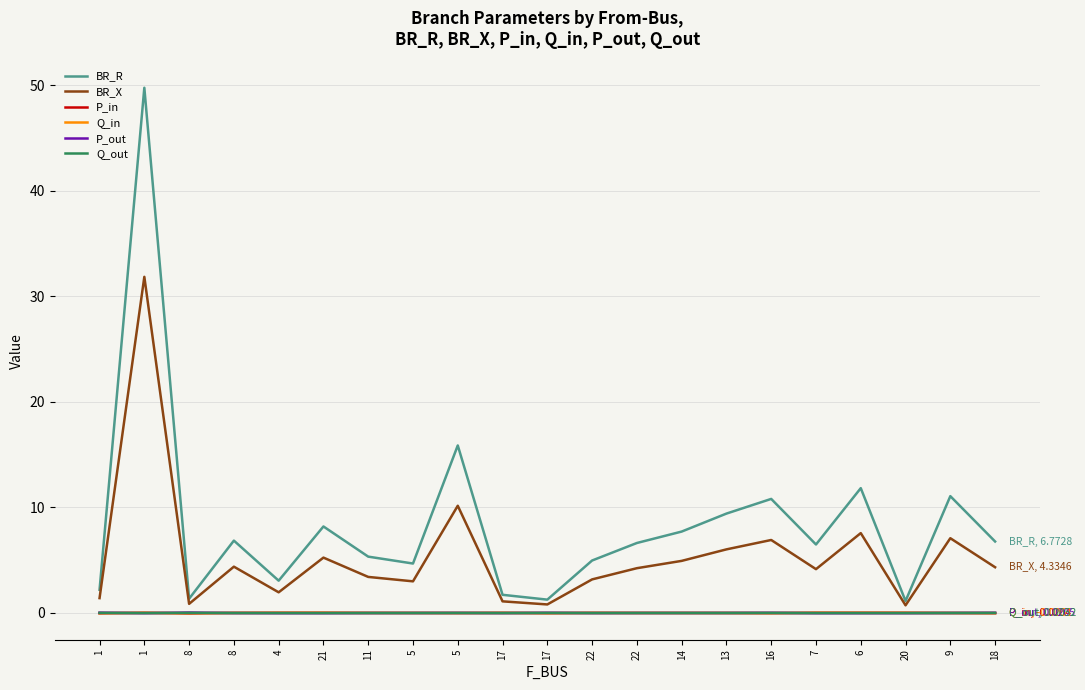

What are all the series names shown in the legend?

BR_R, BR_X, P_in, Q_in, P_out, Q_out